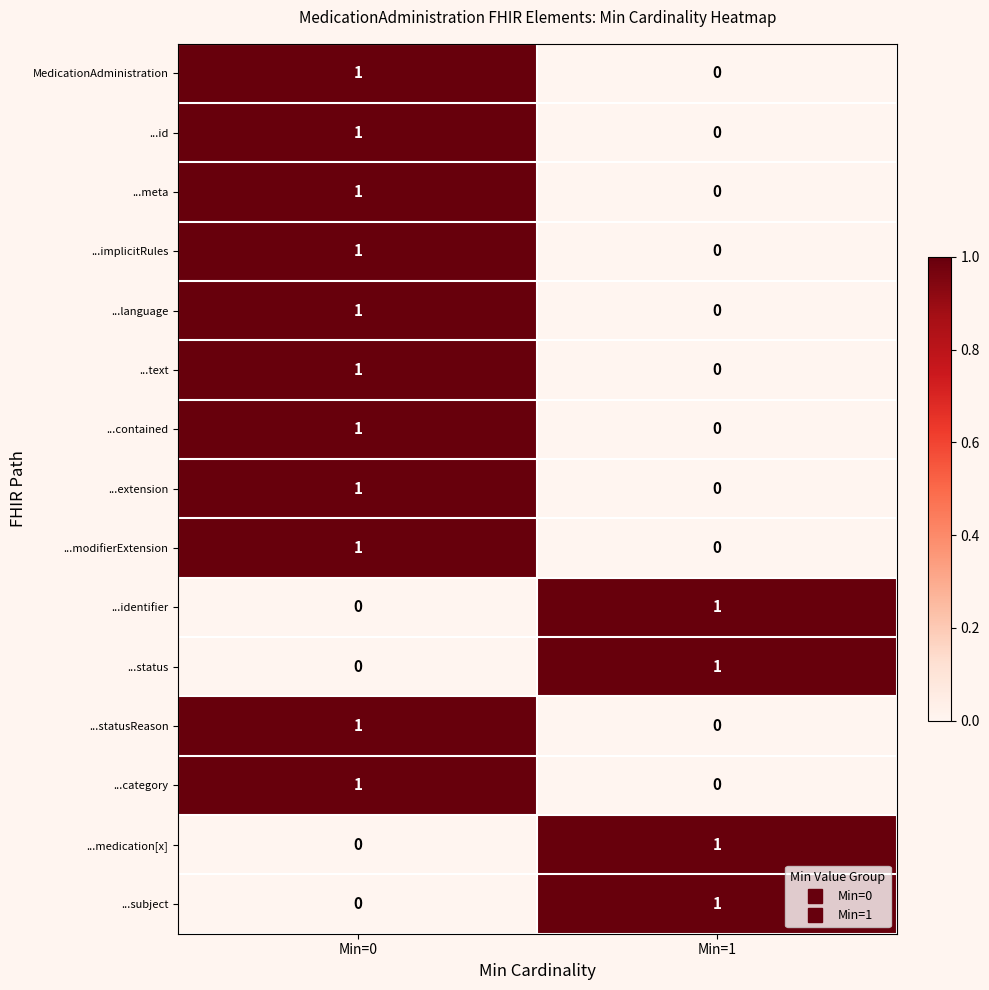

Is it true that ...meta equals 0 at Min=1?

True